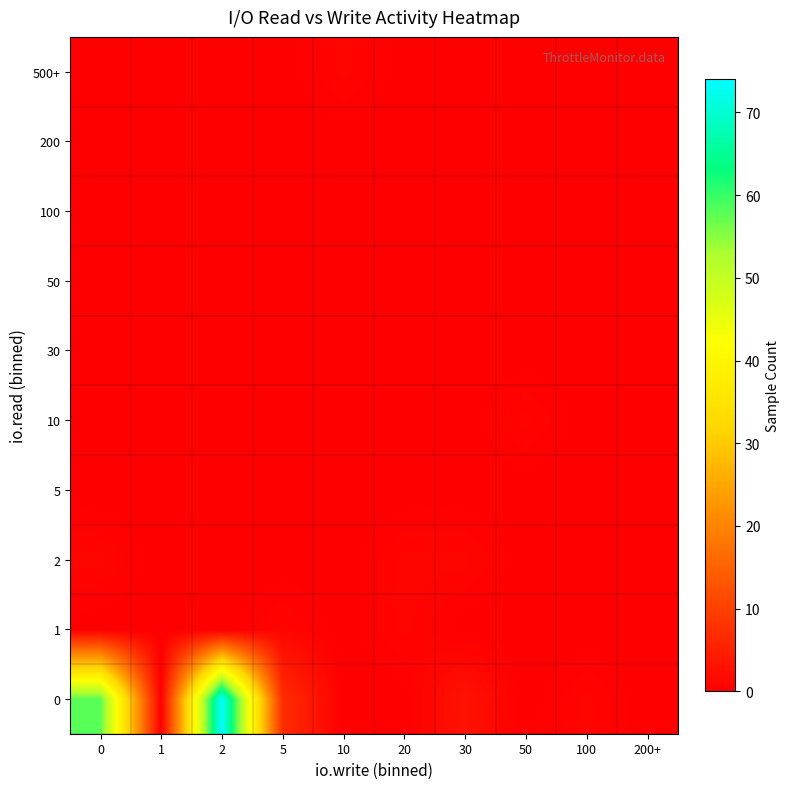

What is the total value across all series at 2?

74